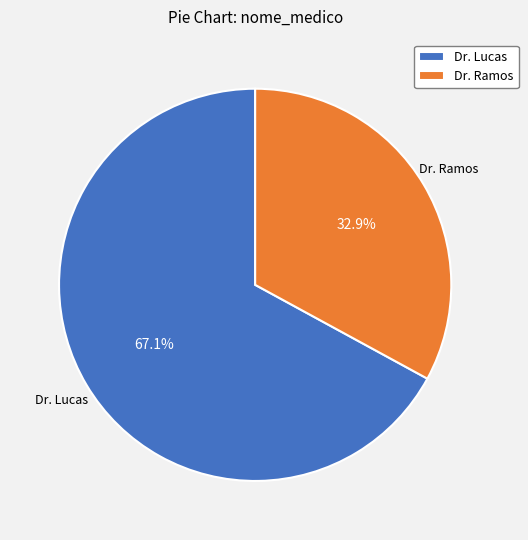

What is the majority slice?

Dr. Lucas